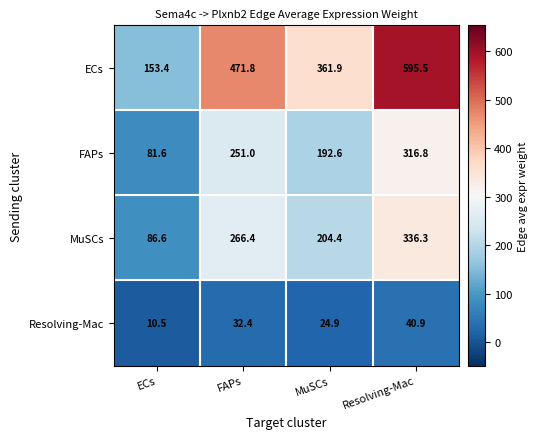

Reading right to left, transcribe all the data shown in this chart.

ECs: Resolving-Mac=595.5	MuSCs=361.9	FAPs=471.8	ECs=153.4
FAPs: Resolving-Mac=316.8	MuSCs=192.6	FAPs=251.0	ECs=81.6
MuSCs: Resolving-Mac=336.3	MuSCs=204.4	FAPs=266.4	ECs=86.6
Resolving-Mac: Resolving-Mac=40.9	MuSCs=24.9	FAPs=32.4	ECs=10.5